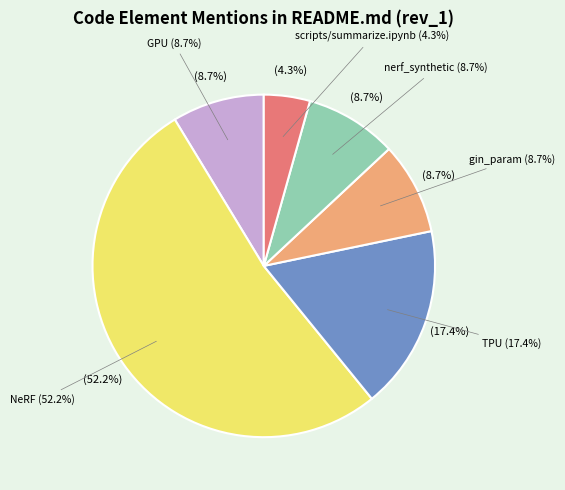

Rank the categories by value from lowest to highest.

scripts/summarize.ipynb, GPU, gin_param, nerf_synthetic, TPU, NeRF